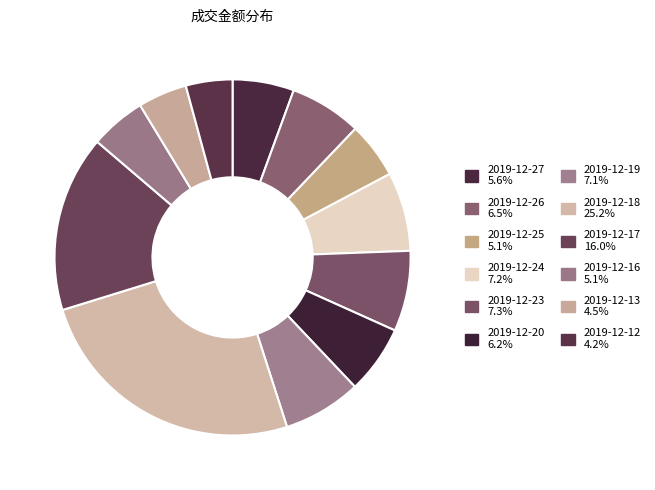

Between 2019-12-26 and 2019-12-23, which is larger?

2019-12-23